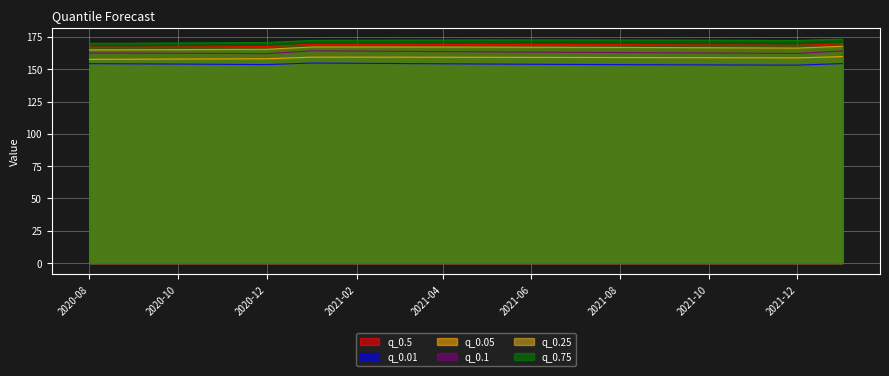

Count the number of categories in the chart.

18